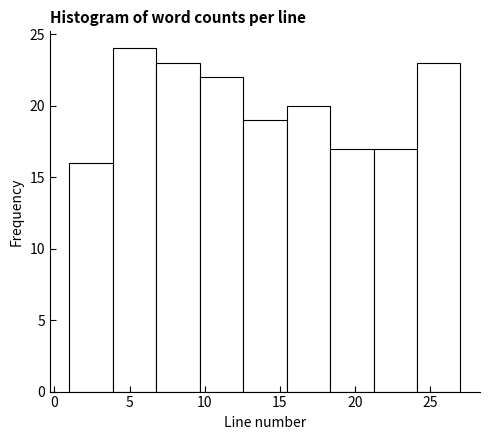

What is the height of the bar covering 21.0 to 24.0 on the x-axis? Neither the bar edges nor the heights are printed on the chart, so give them approximately, as read against the axes.

17